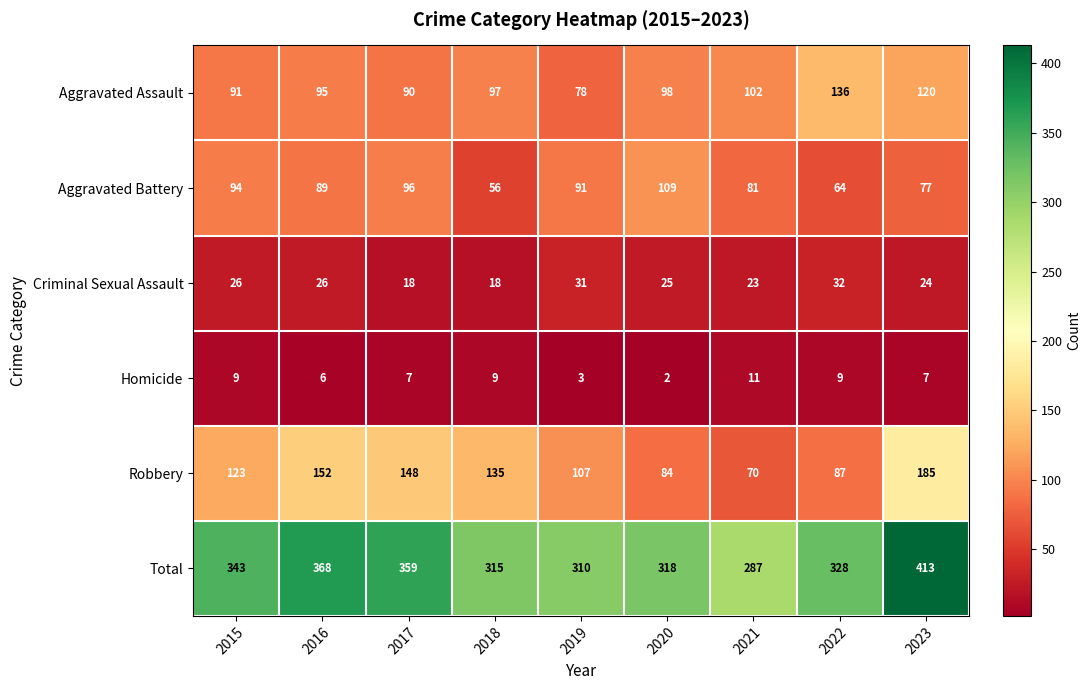

At 2020, list the series in order from smallest to largest.

Homicide, Criminal Sexual Assault, Robbery, Aggravated Assault, Aggravated Battery, Total